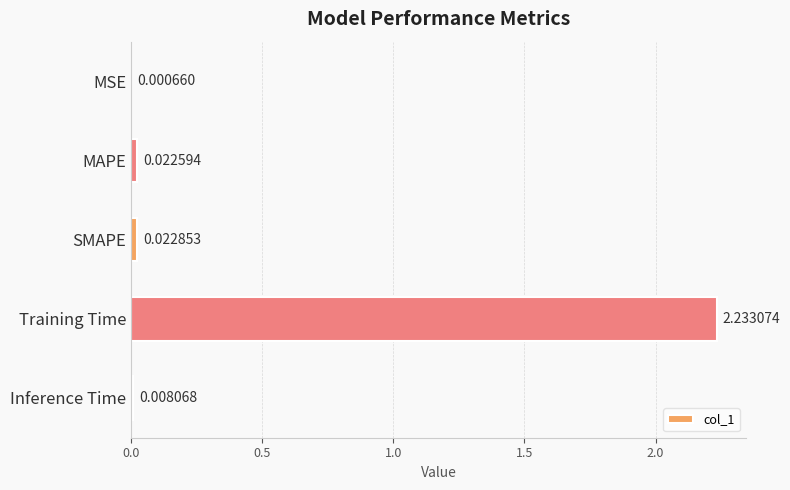

Are the bars horizontal?

Yes